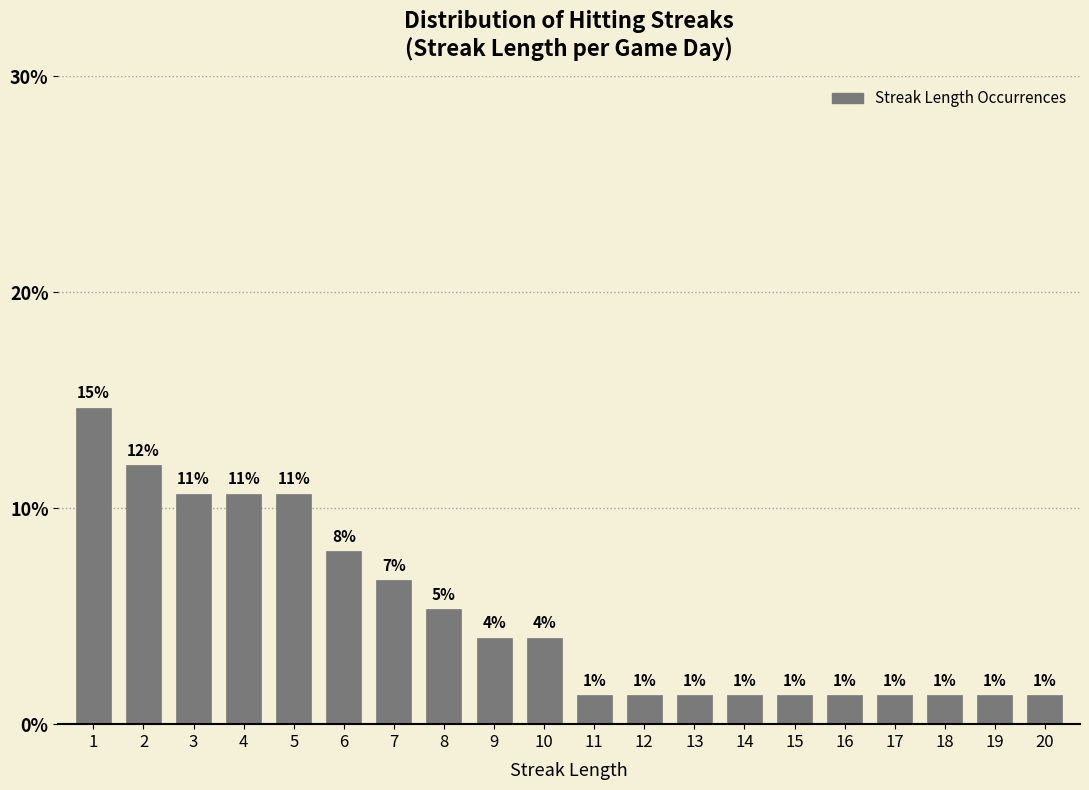

Are the bars horizontal?

No